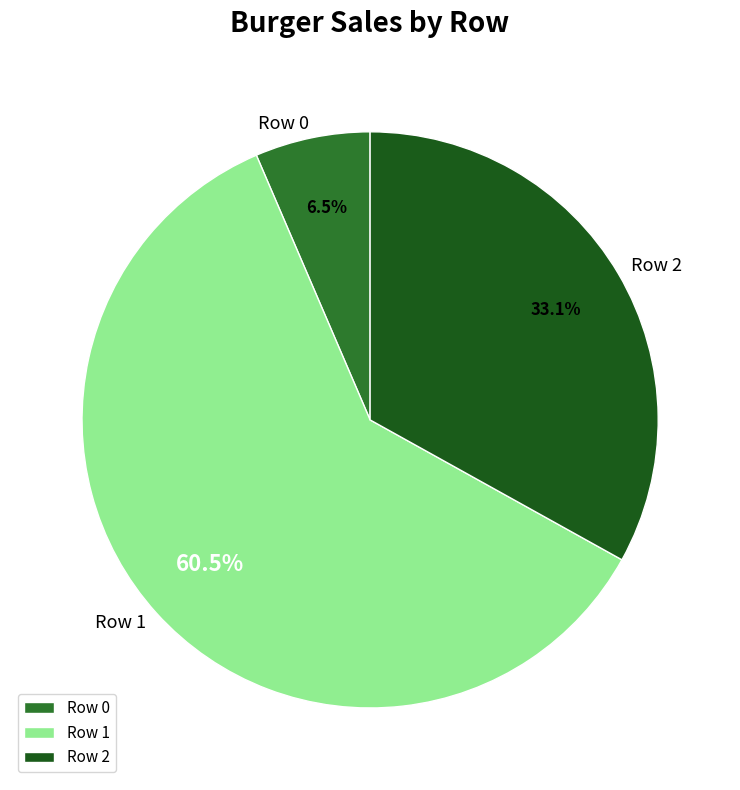

Rank the categories by value from highest to lowest.

Row 1, Row 2, Row 0